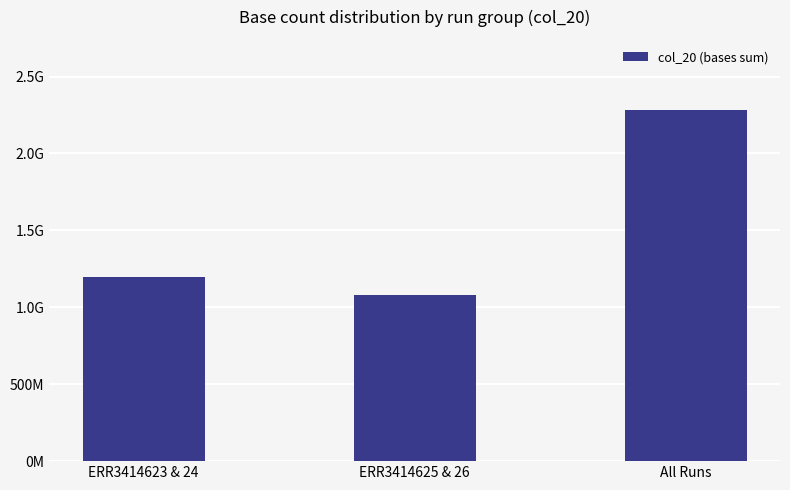

What is the sum of all values?

4564047018